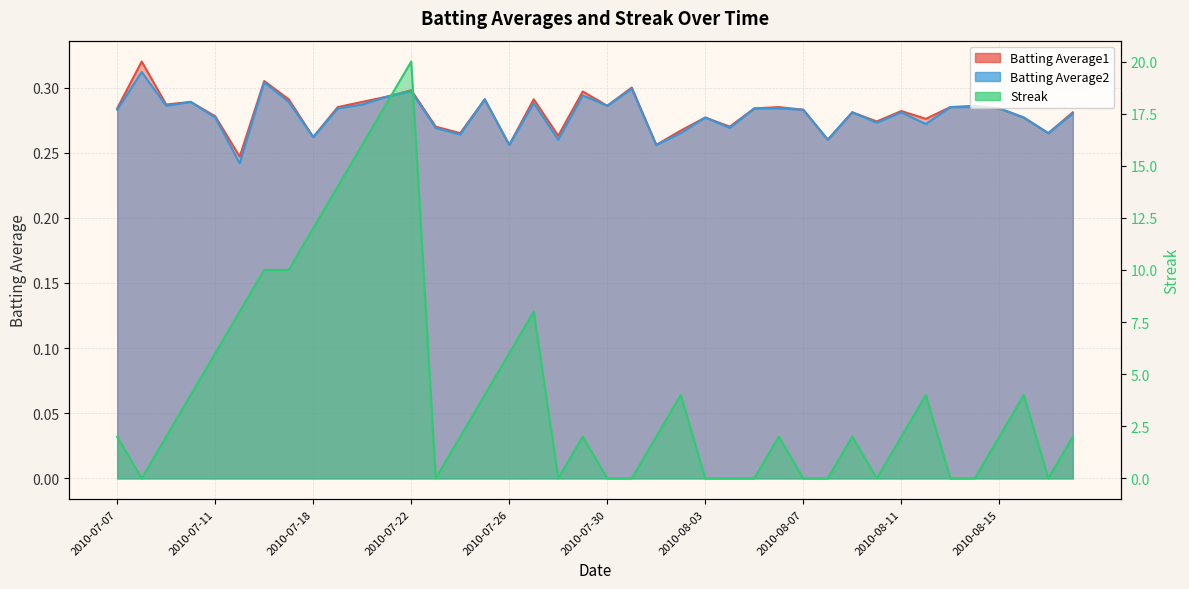

Count the number of data series in this chart.

3